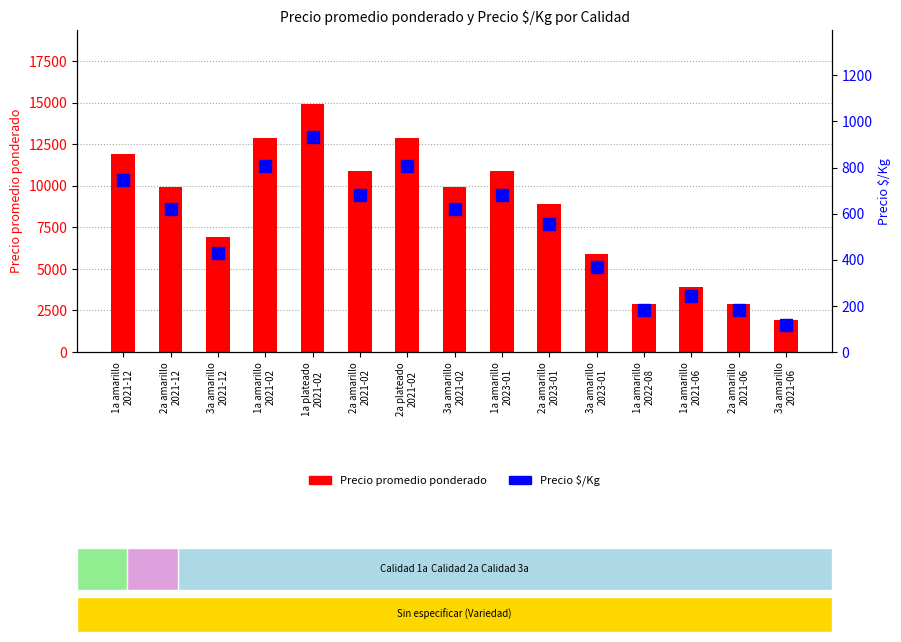

What is the minimum value shown in the chart?

119